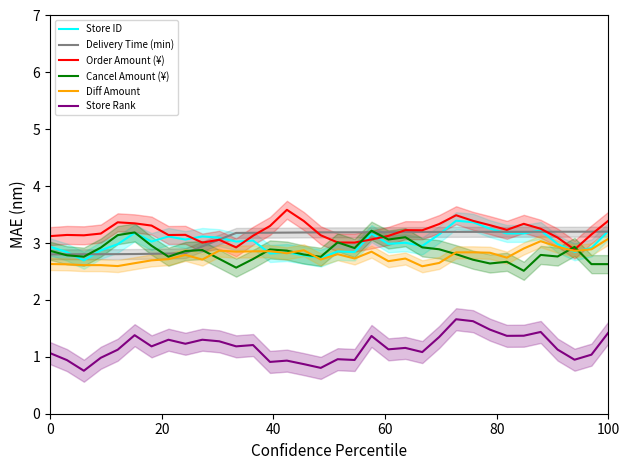

What are all the series names shown in the legend?

Store ID, Delivery Time (min), Order Amount (¥), Cancel Amount (¥), Diff Amount, Store Rank